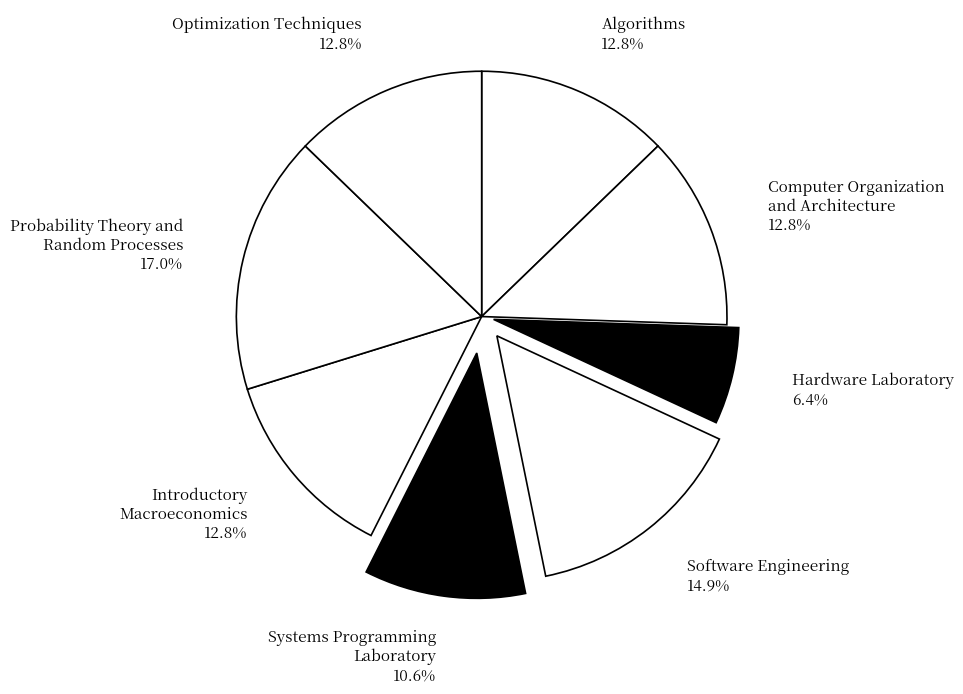

Combined, do Optimization Techniques 12.8% and Introductory Macroeconomics 12.8% account for over 50%?

No